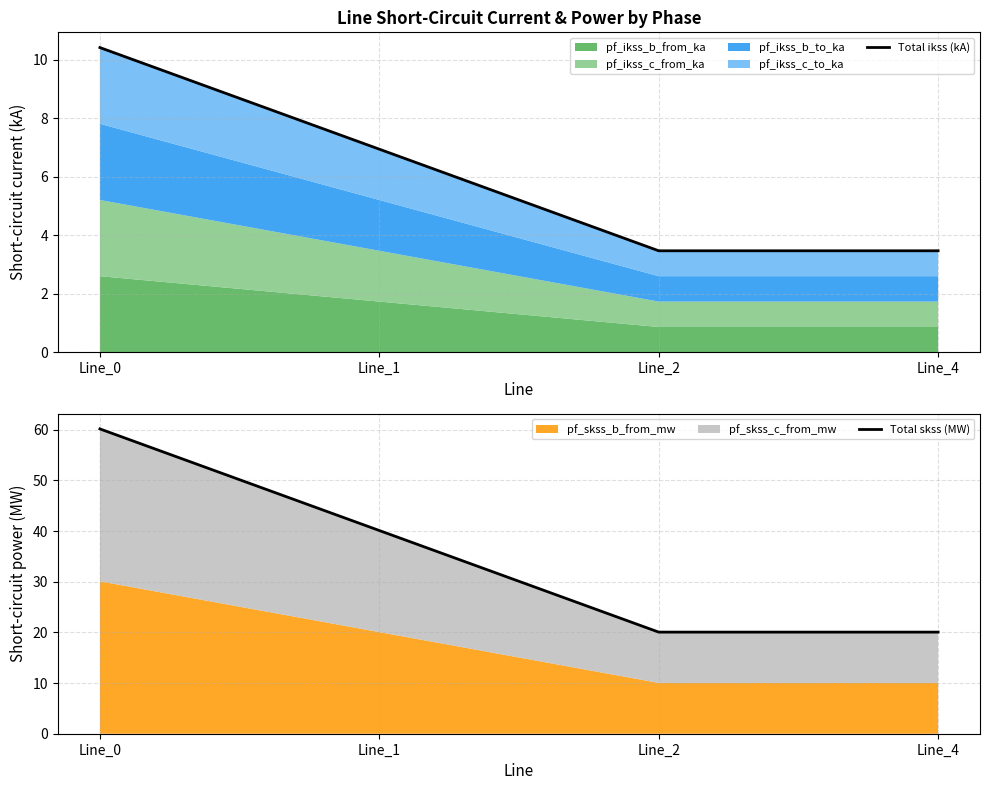

What is the value of the Total ikss (kA) point at the 4th from the left?

3.5